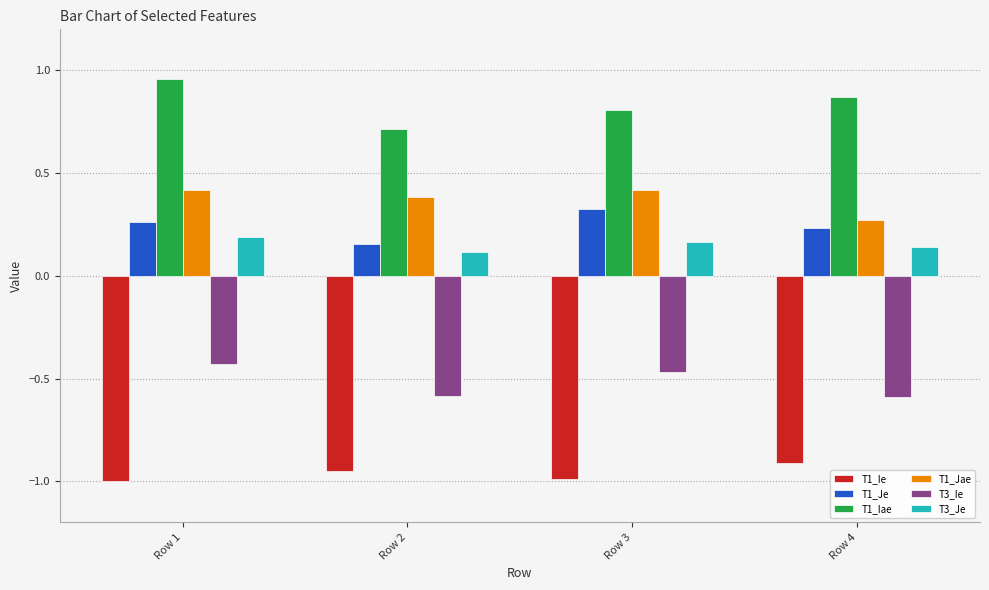

Count the T1_Jae values in the range 0 to 1.

4